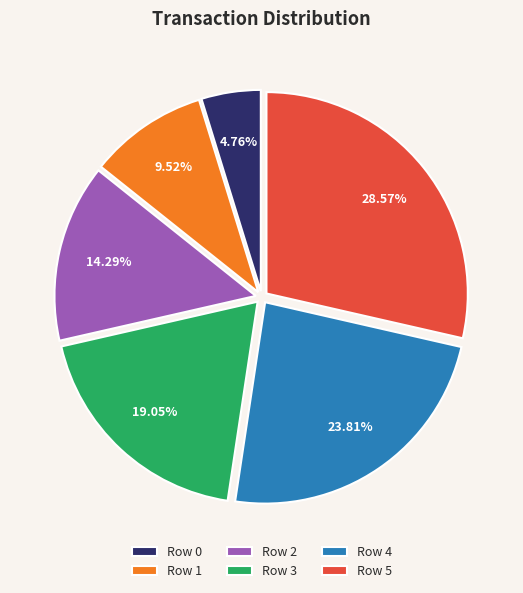

Approximately how many times larger is the value at Row 1 compared to Row 0?

2.0